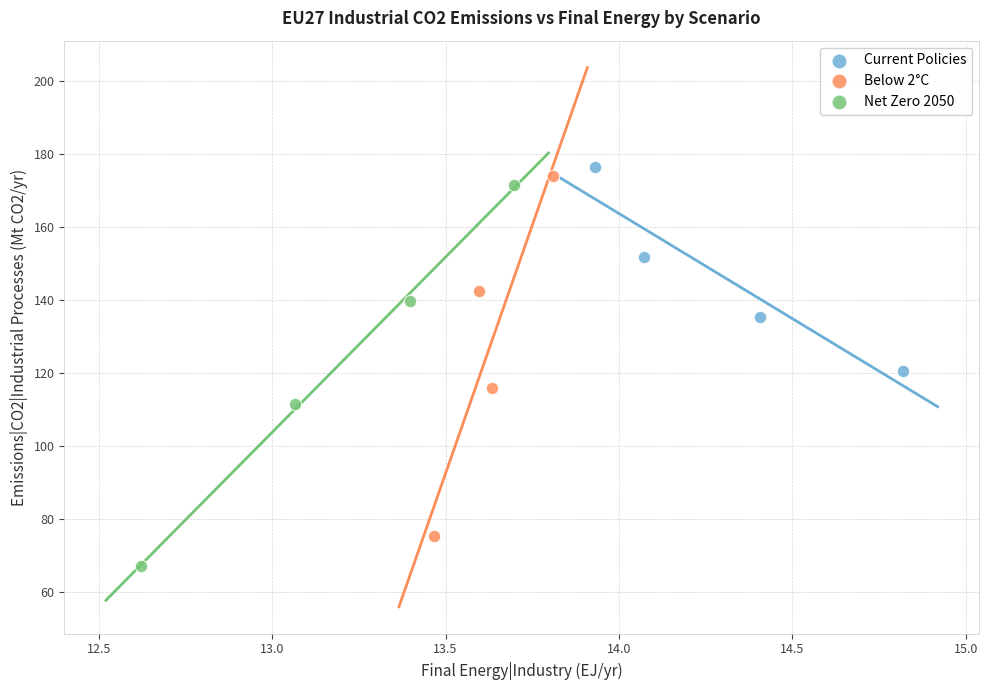

Which series reaches the minimum Y coordinate?

Net Zero 2050